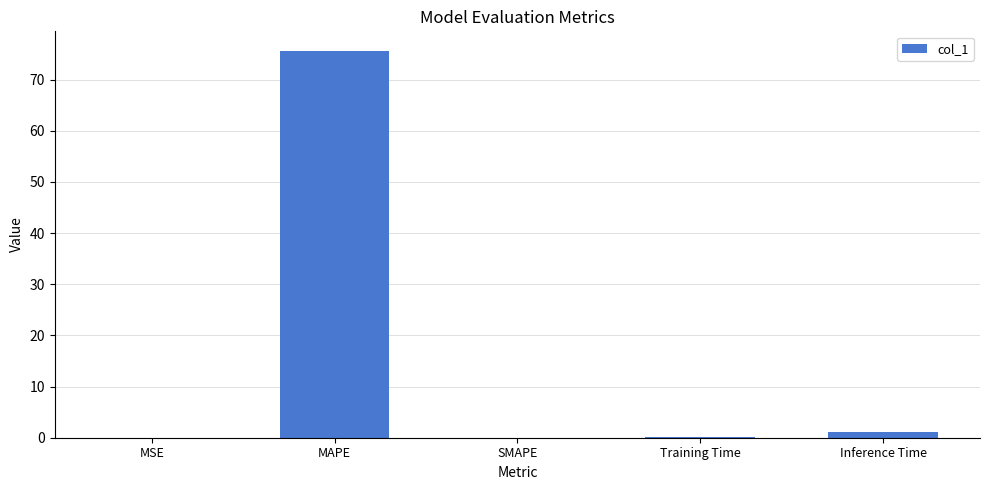

What is the greatest value displayed?

75.6